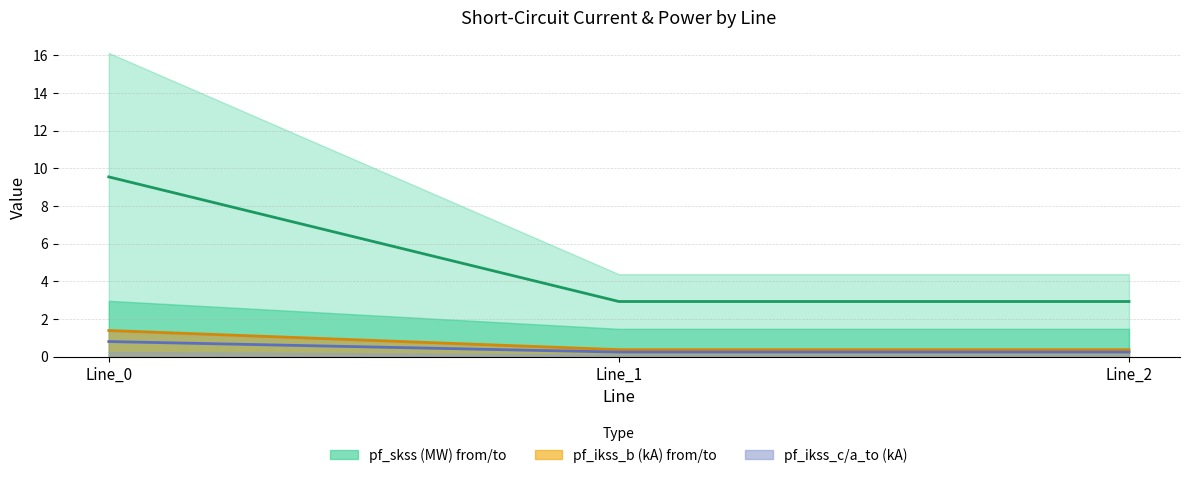

The value of pf_ikss_b_to_ka at Line_0 is 1.1. True or false?

False